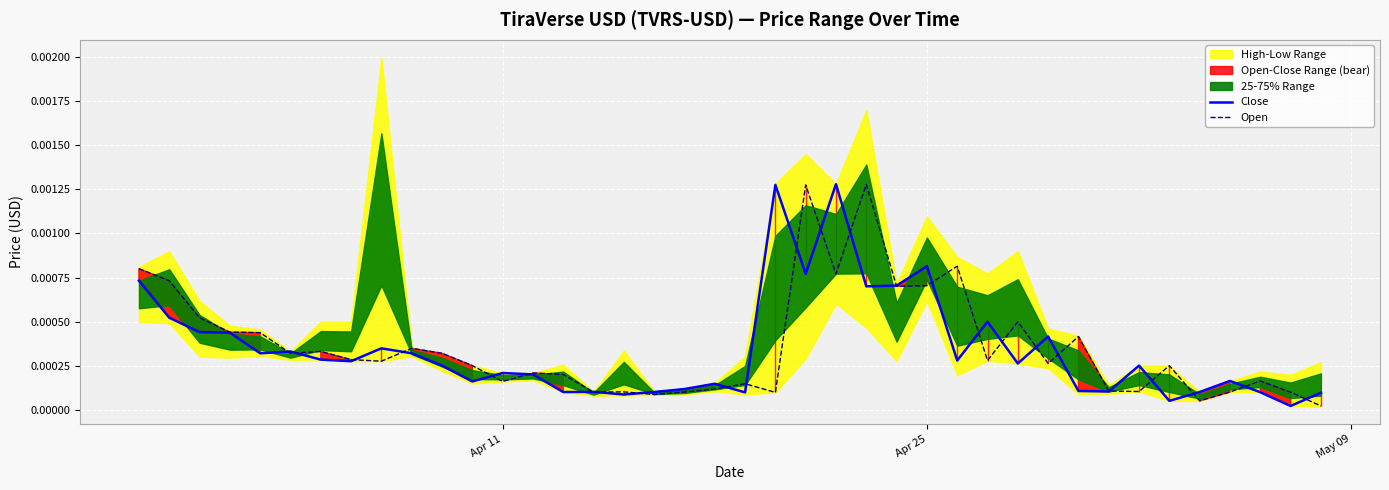

Is the value of Open at 25 greater than the value of Close at 23?

No